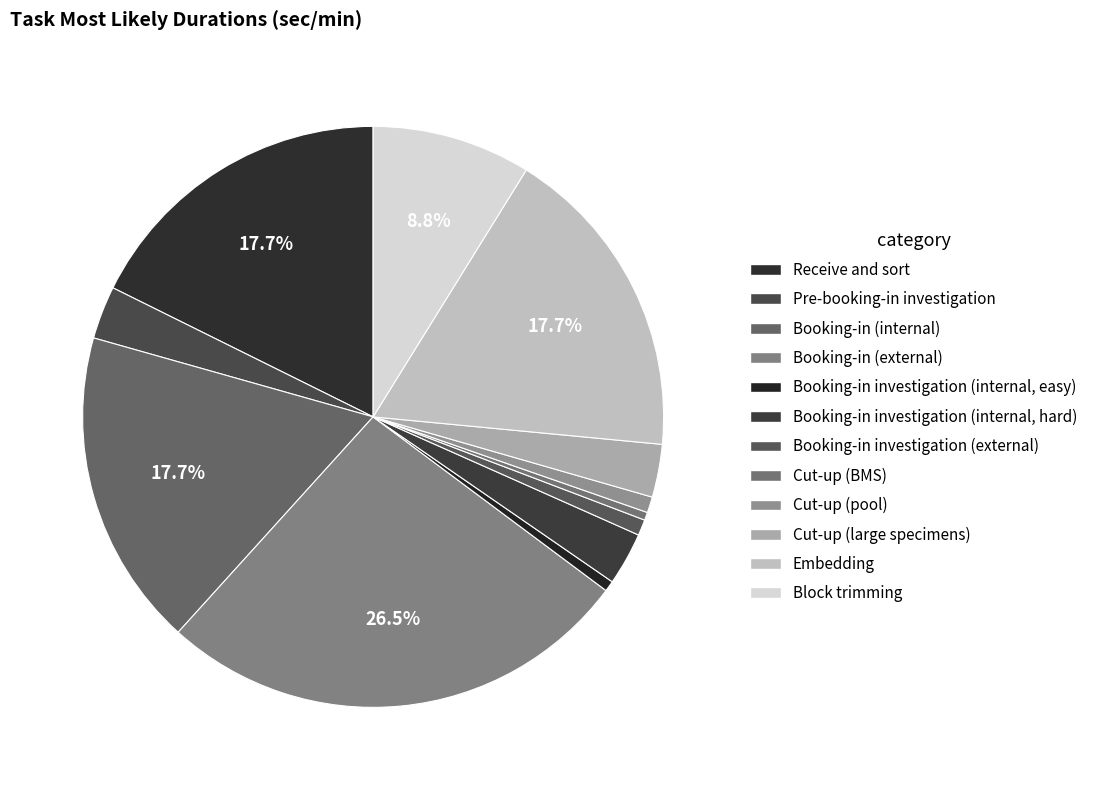

Which slice is the smallest?

Cut-up (BMS)